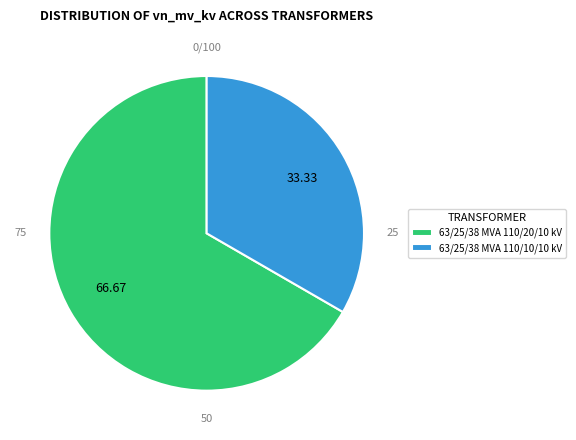

How many slices are in this pie chart?

2